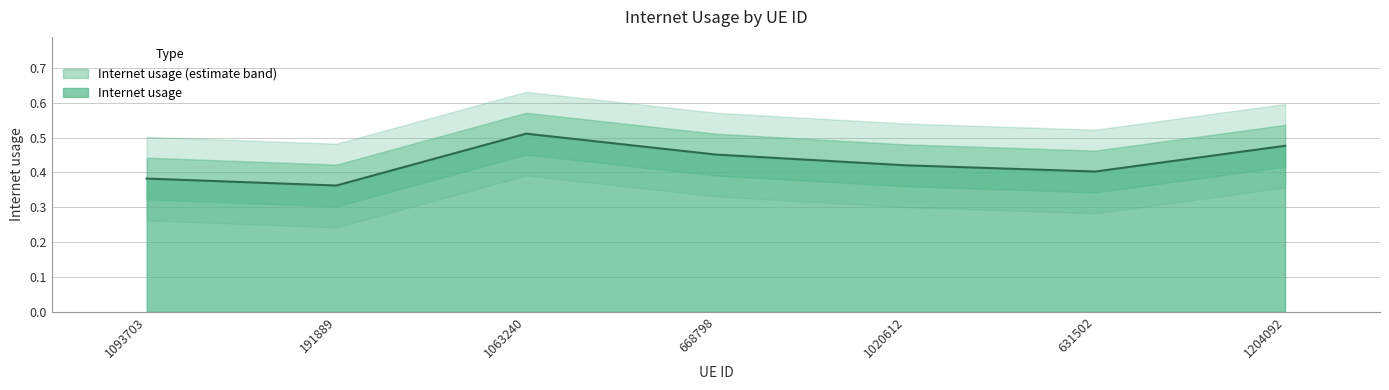

How many points are higher than both their immediate neighbors (excluding endpoints)?

1